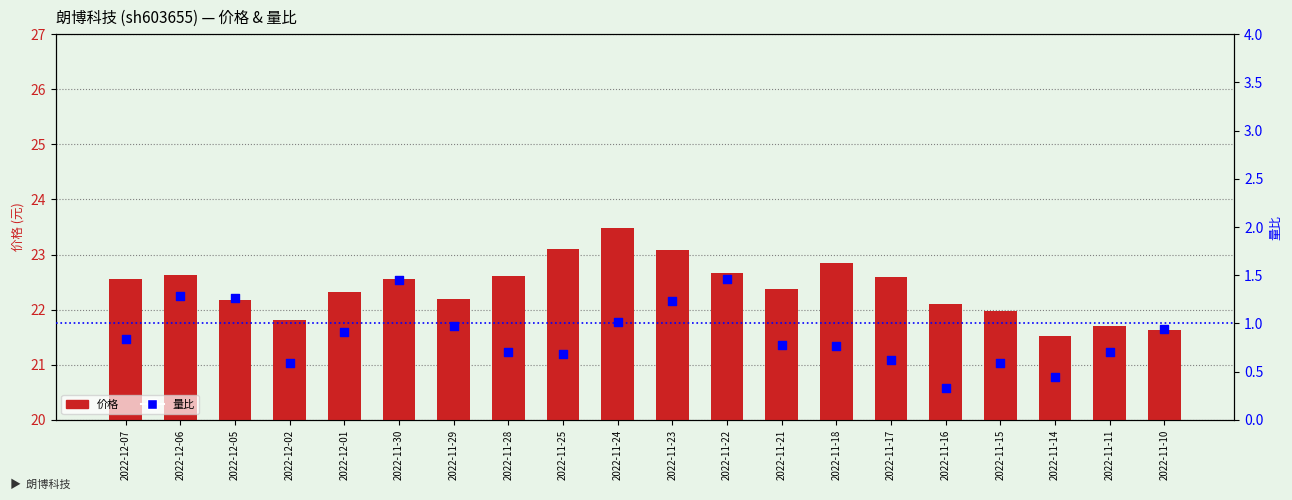

Which series reaches the maximum Y coordinate?

价格